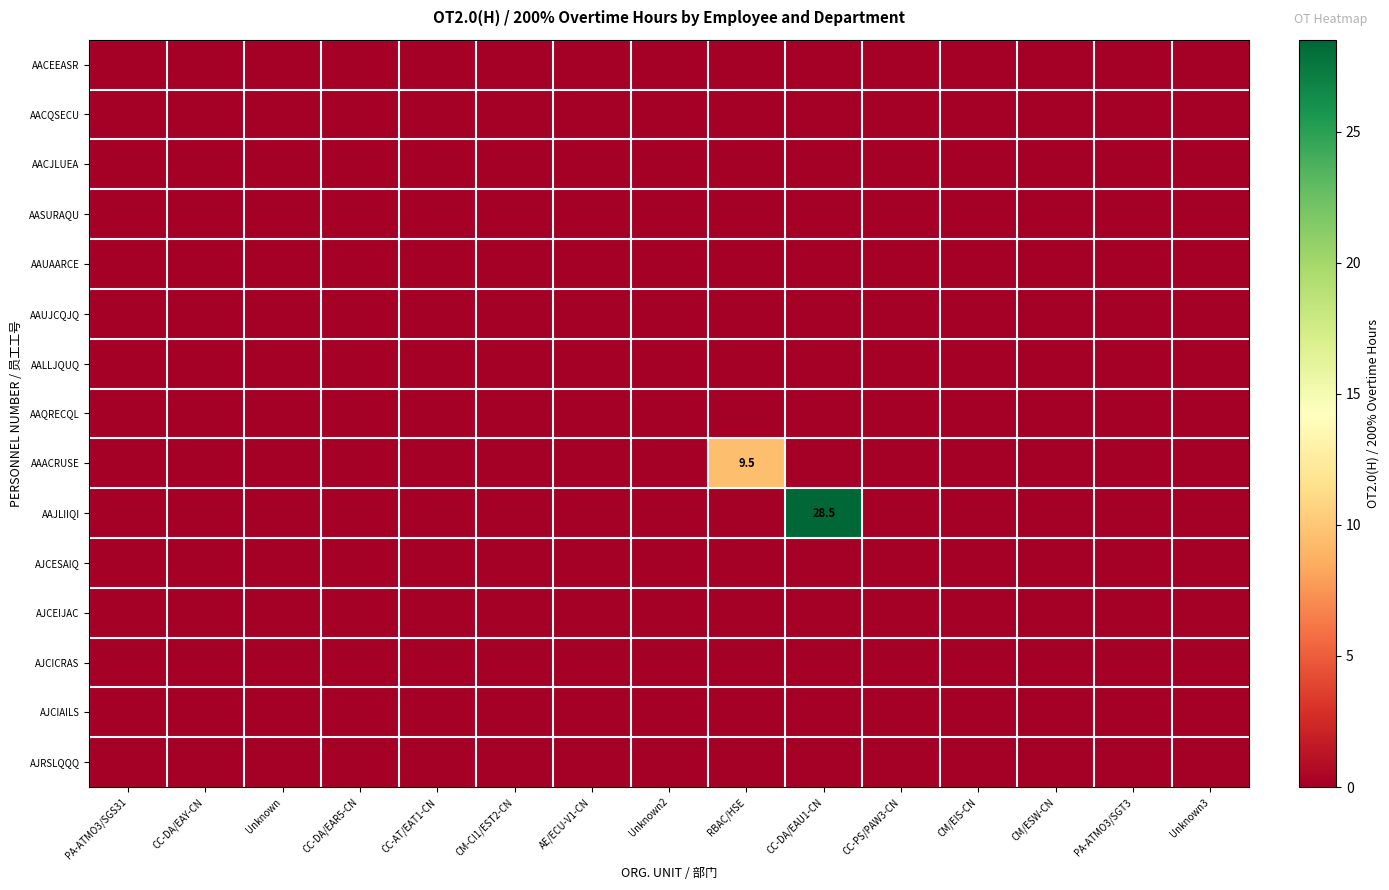

What is the maximum value shown in the chart?

28.5